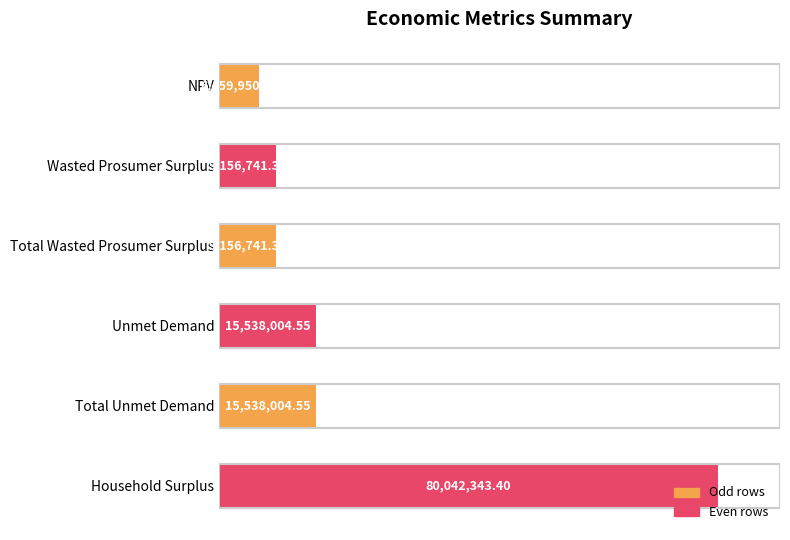

Which category has the highest value across all series?

Household Surplus